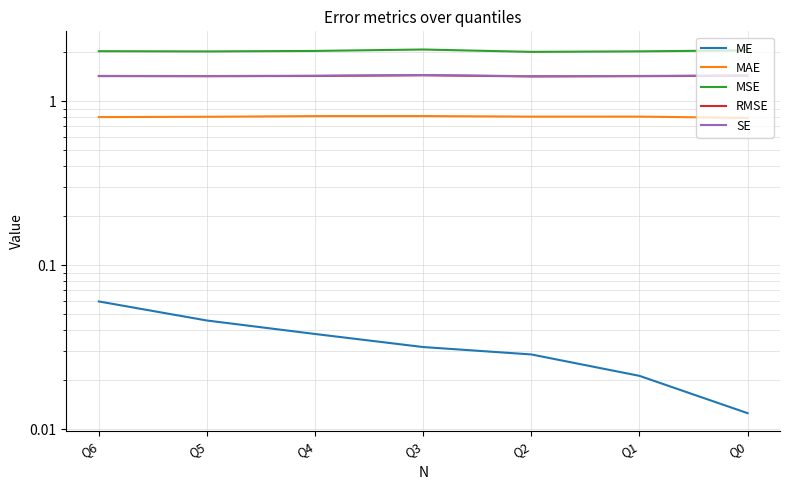

At Q1, list the series in order from smallest to largest.

ME, MAE, RMSE, SE, MSE